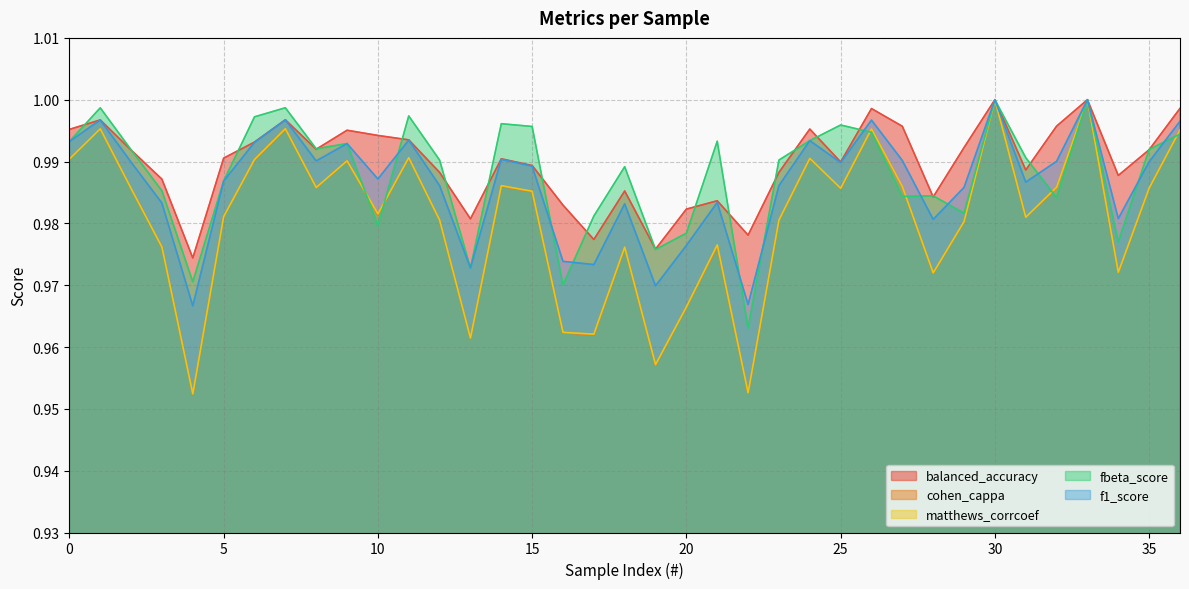

List the labels in order of balanced_accuracy value, smallest first.

4, 19, 17, 22, 13, 20, 16, 21, 28, 18, 3, 34, 12, 23, 31, 15, 25, 14, 5, 2, 35, 8, 29, 6, 11, 10, 9, 0, 24, 27, 32, 1, 7, 26, 36, 30, 33